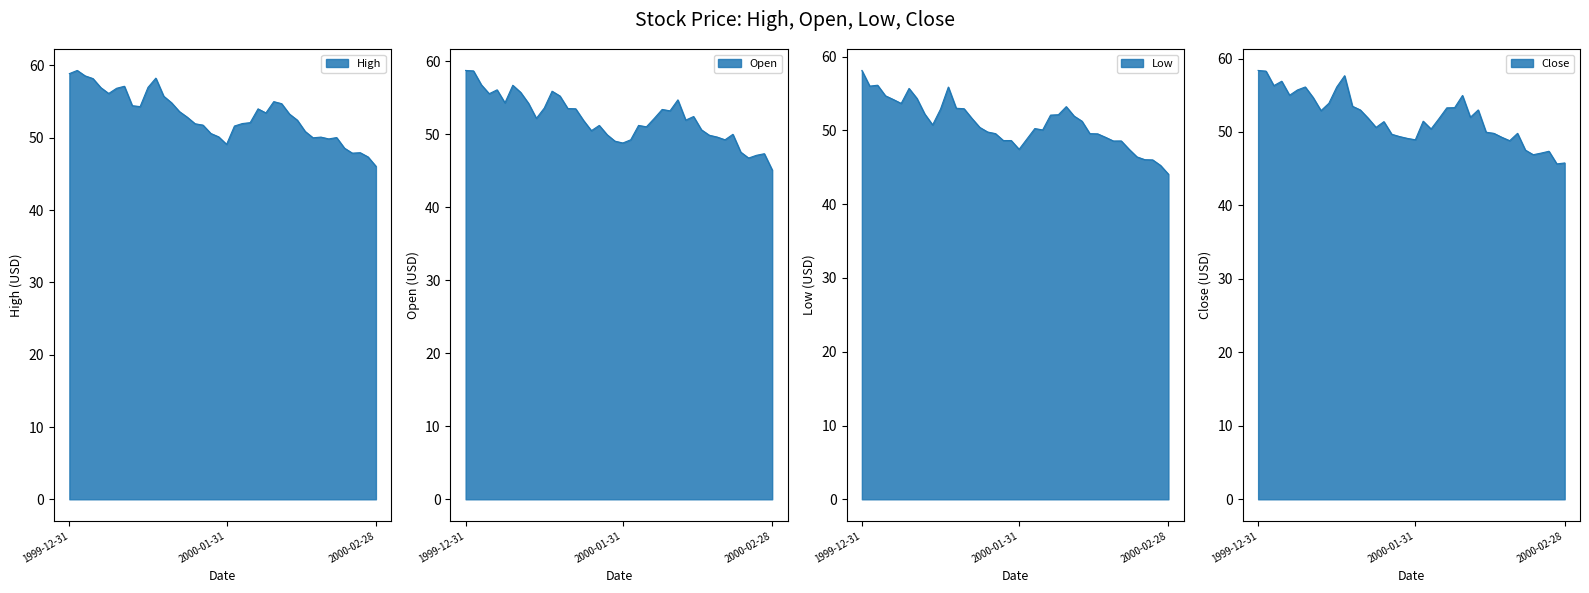

What is the value of the High point at the 23rd from the left?

52.0